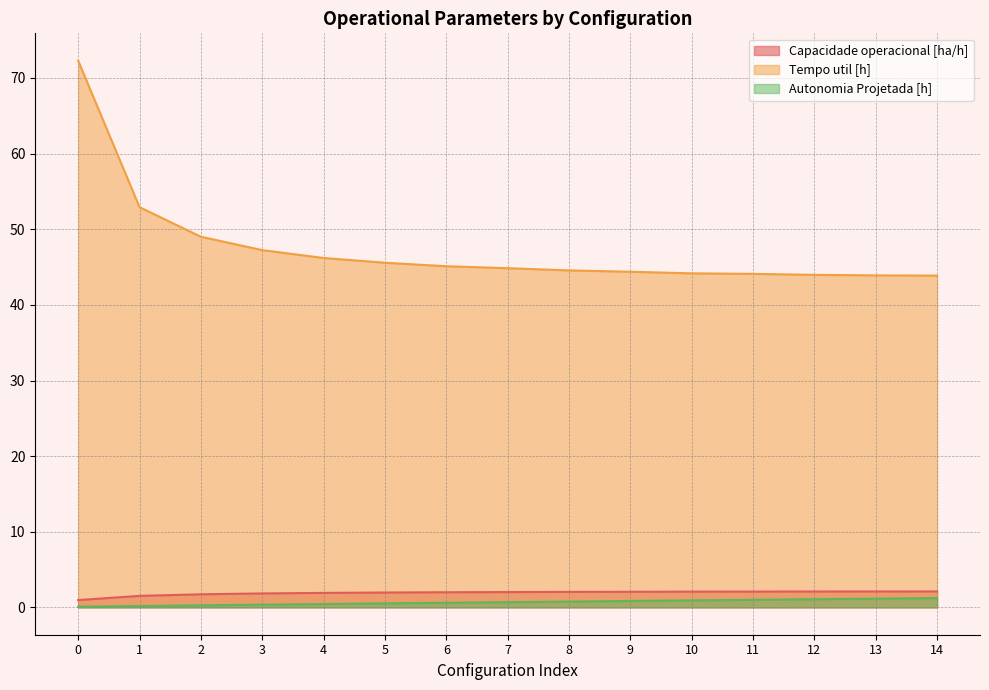

Which category has the highest value in the Capacidade operacional [ha/h] series?

14